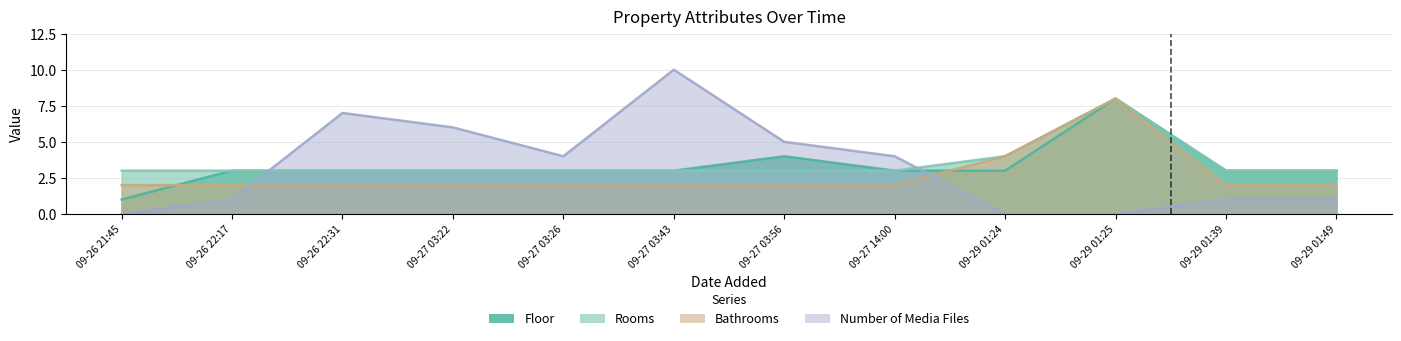

True or false: Floor and Bathrooms cross at least once.

True